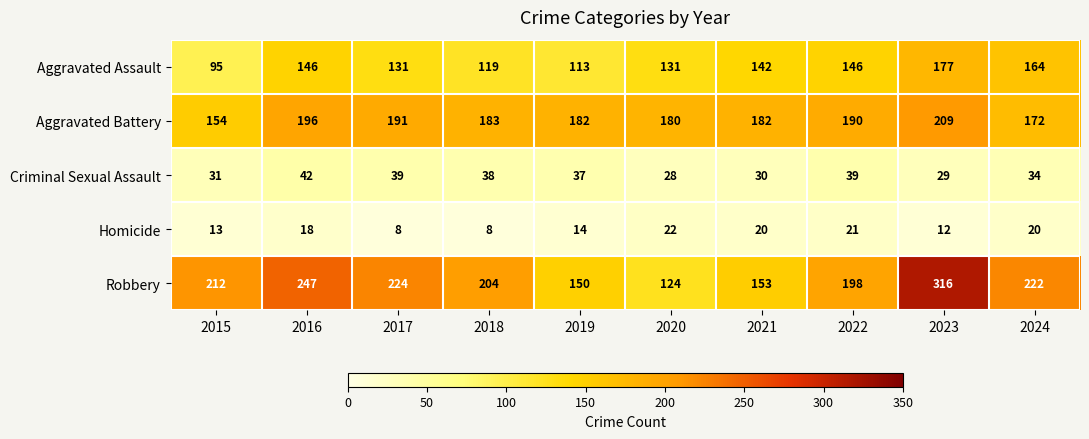

What is the maximum value for Homicide?

22